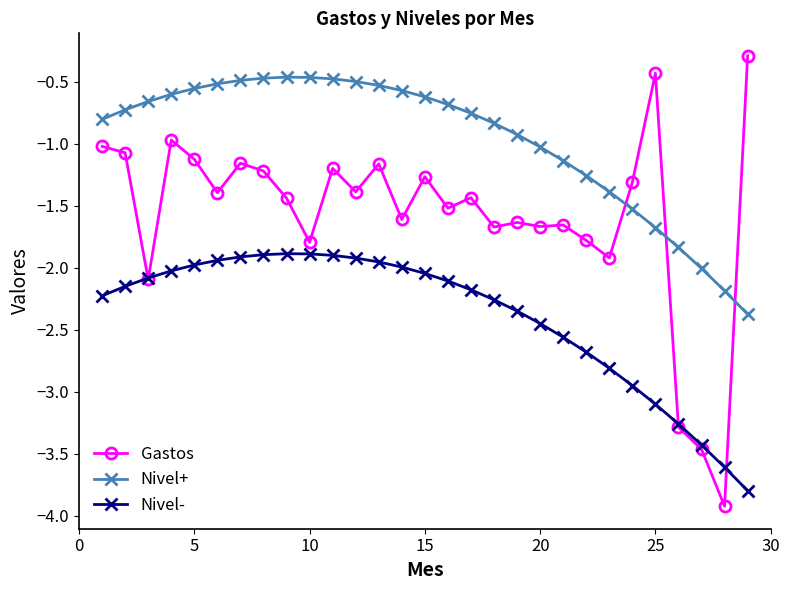

What is the maximum value shown in the chart?

-0.3